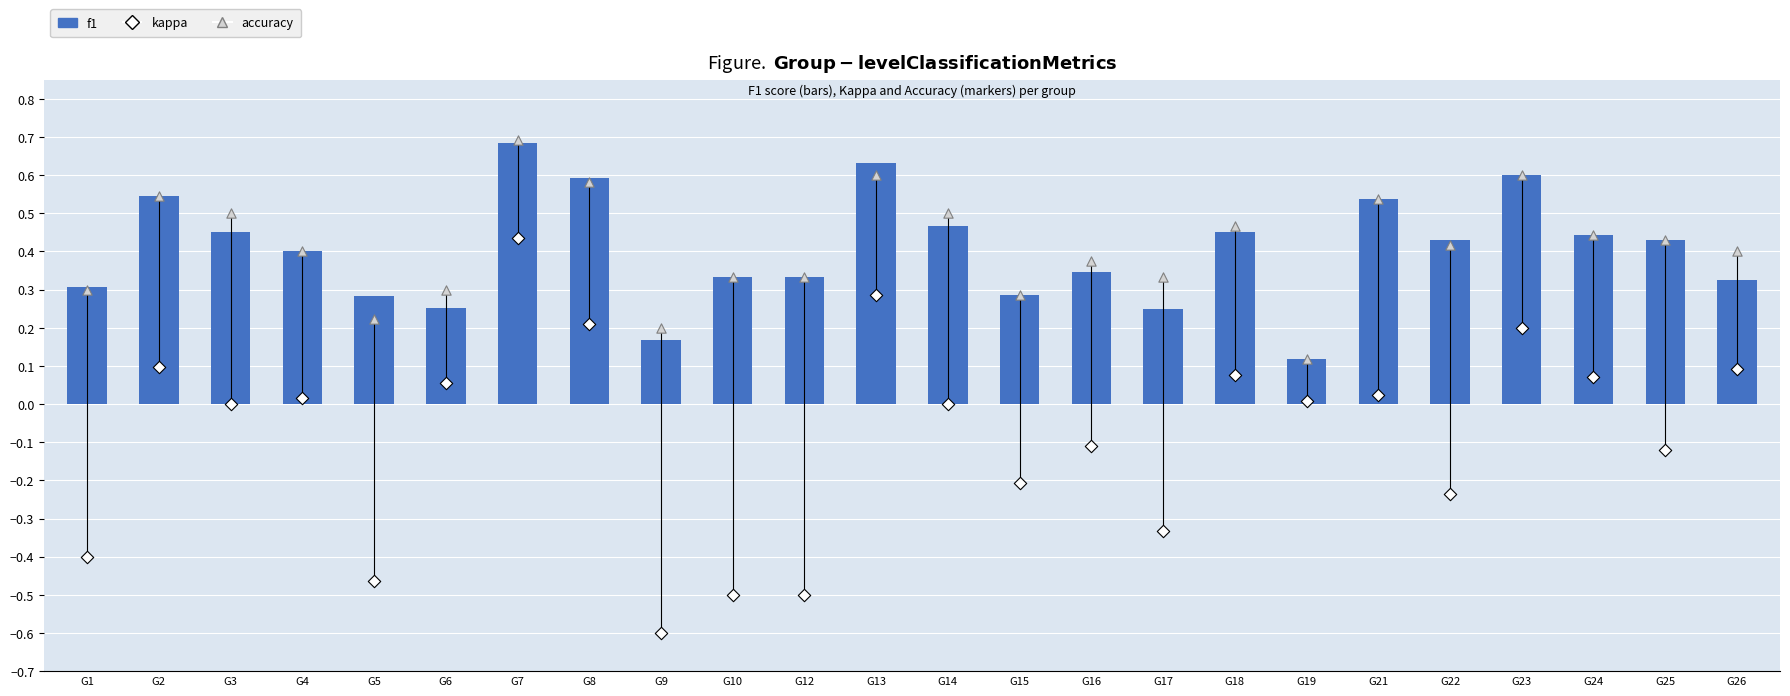

Is the value of kappa at G21 greater than the value of accuracy at G3?

No